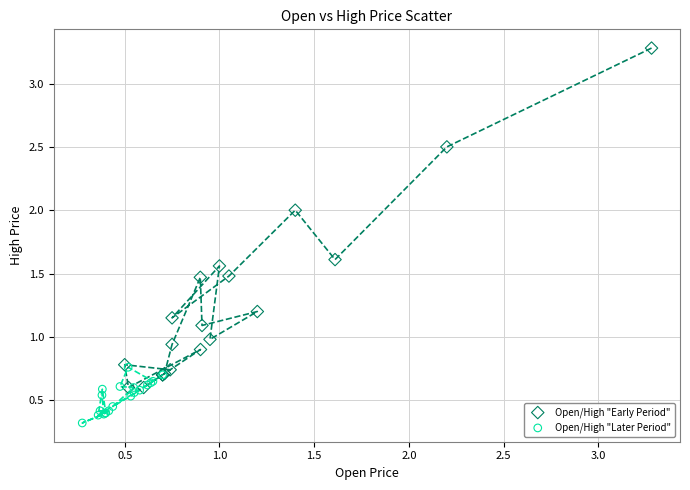

Which series contains the lowest Y value?

Open/High "Later Period"